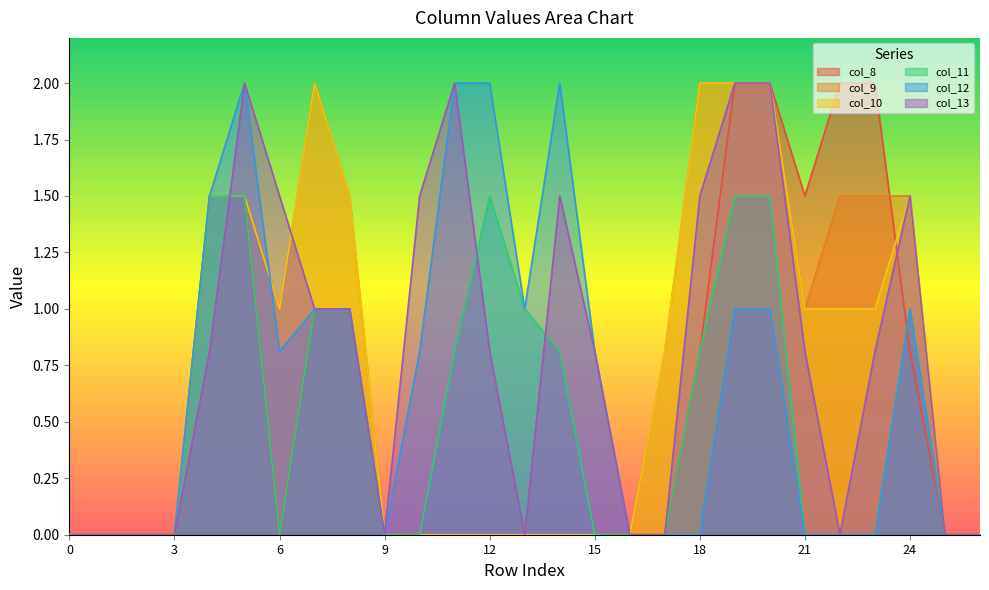

What is the maximum value for col_8?

2.0